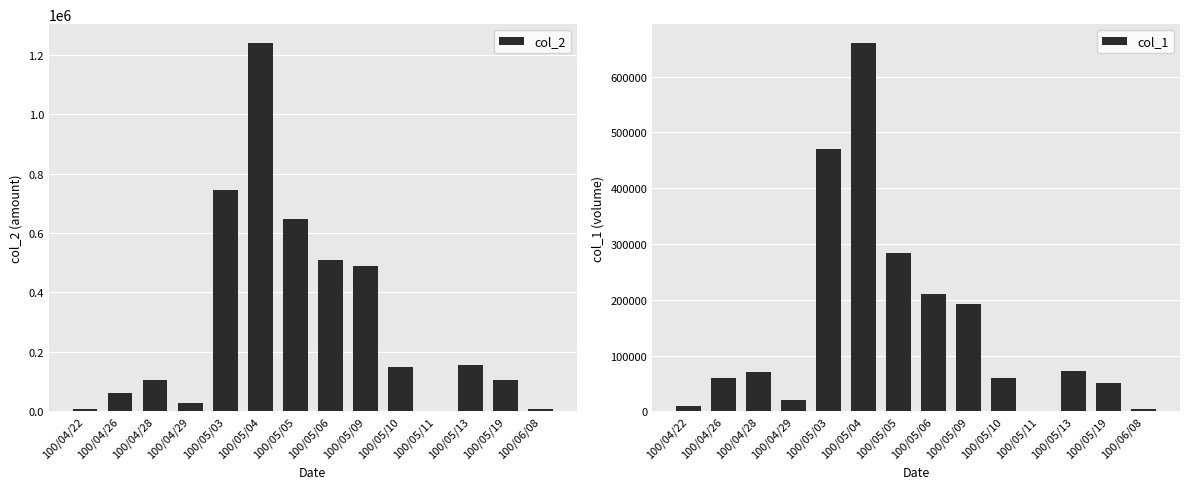

Rank the series by their maximum value, from lowest to highest.

col_1, col_2